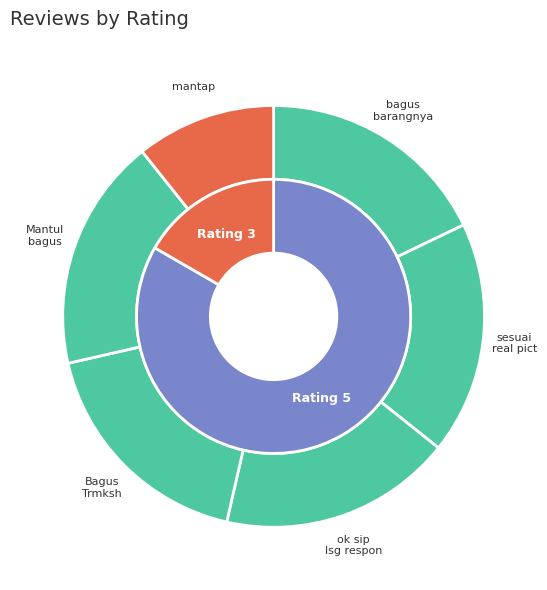

Count the number of slices in the pie.

6